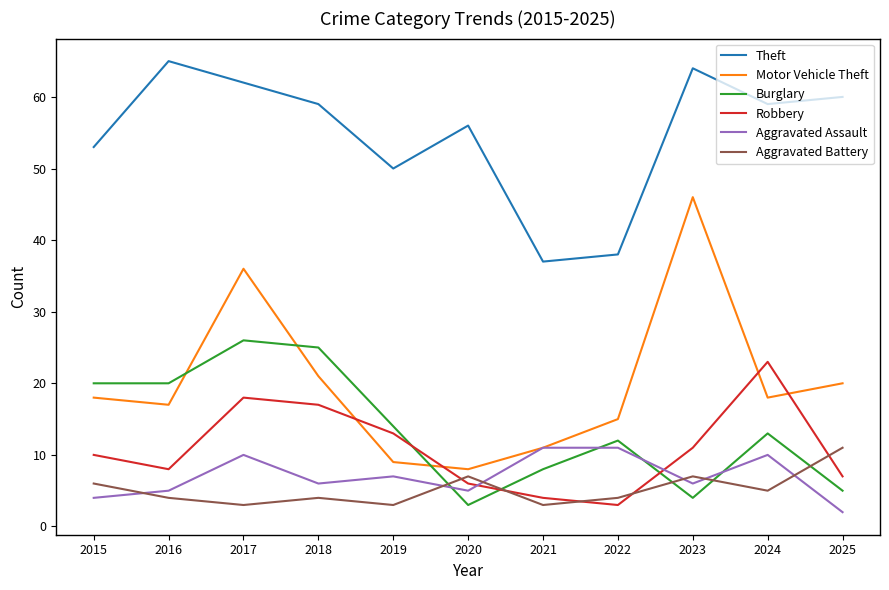

Between 2017 and 2023, which series saw the biggest shift?

Burglary